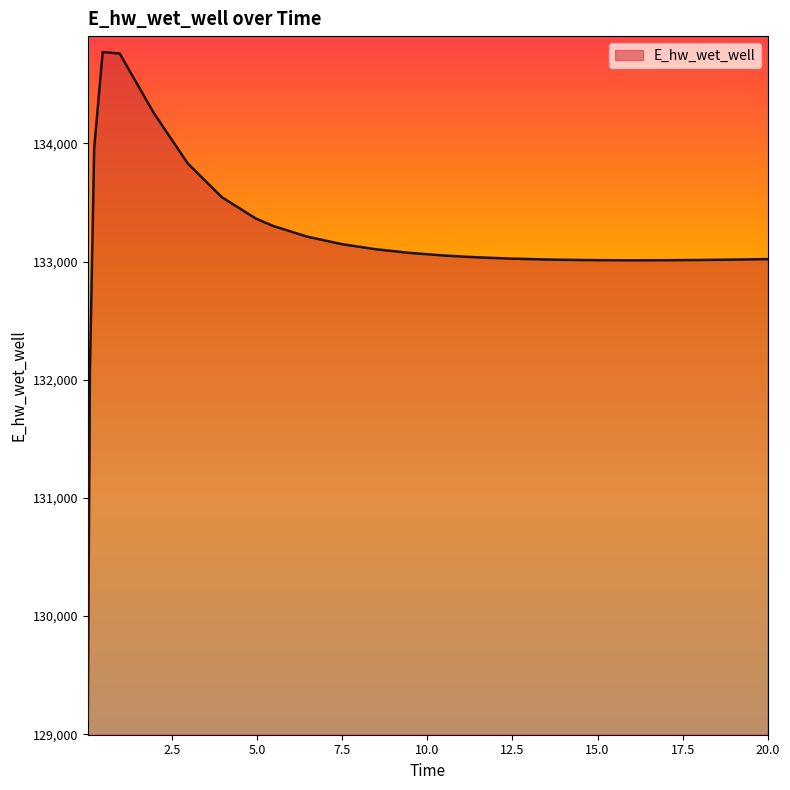

What is the smallest value displayed?

129124.4